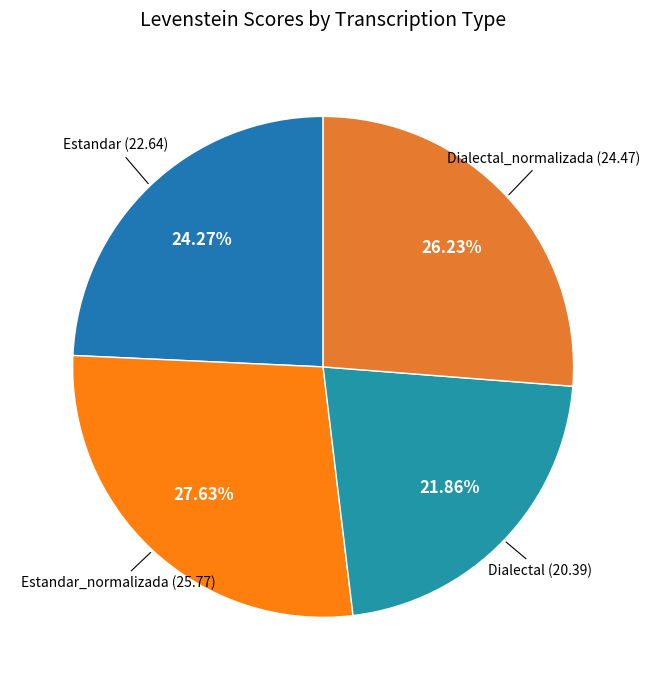

Which has a higher value, Estandar or Estandar_normalizada?

Estandar_normalizada